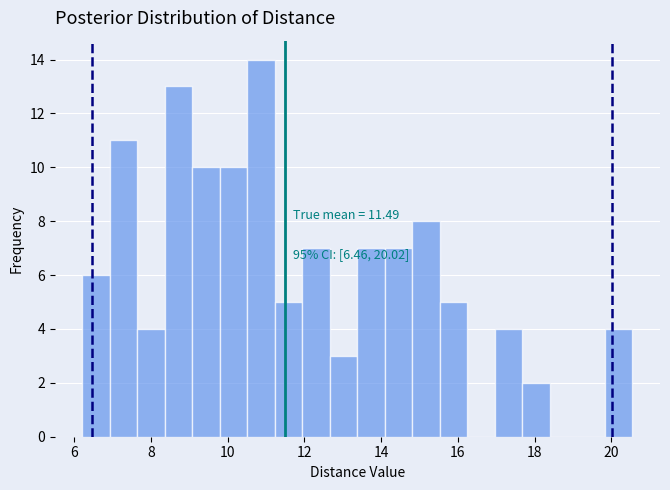

Read against the x-axis, roughly where is the centre of the tallest bar?

10.8